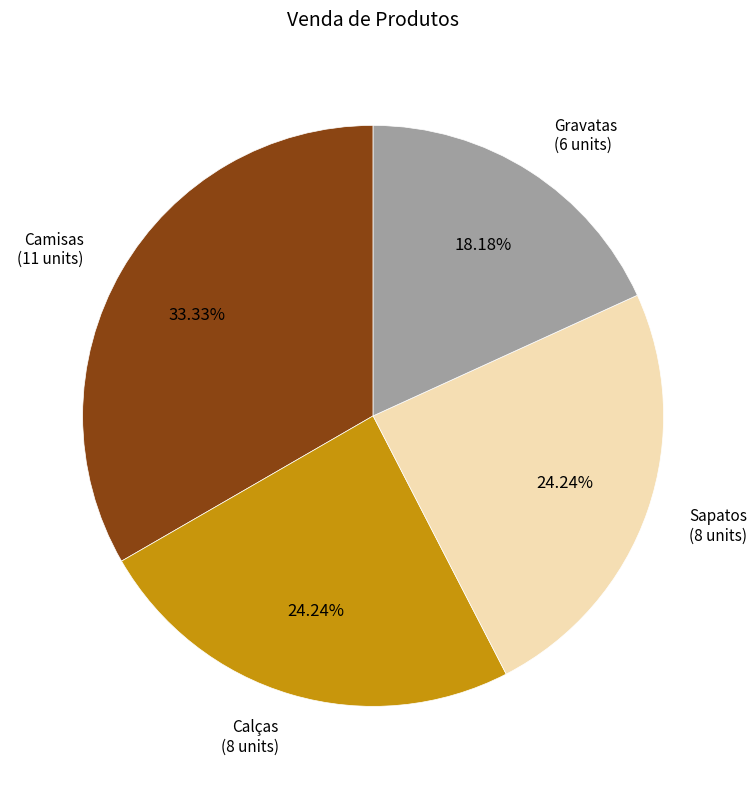

True or false: Gravatas accounts for 9% of the total.

False